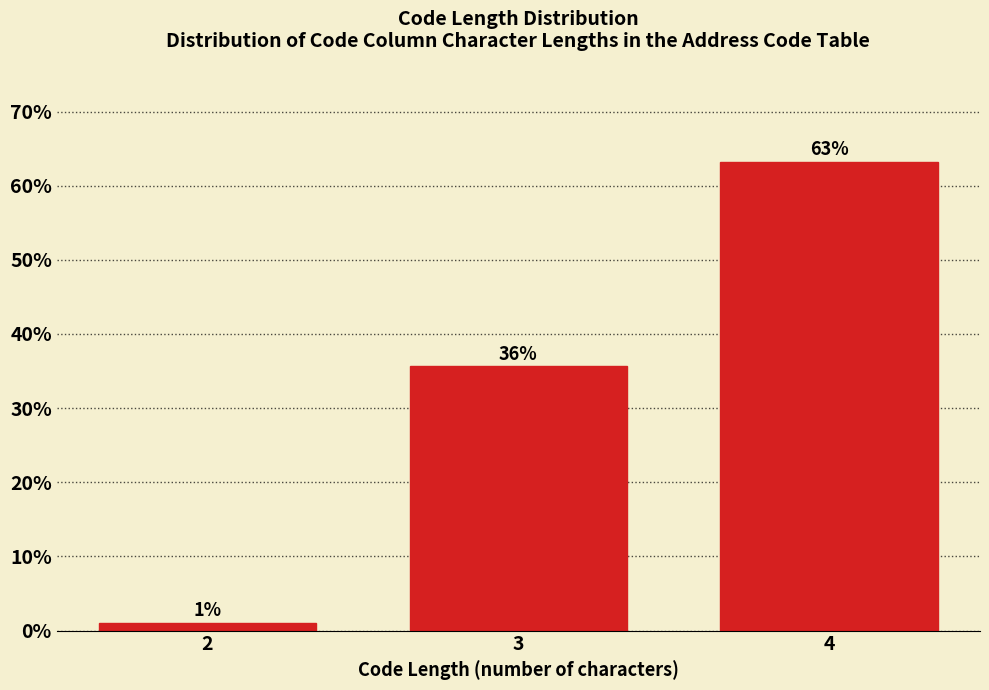

Are the bars horizontal?

No